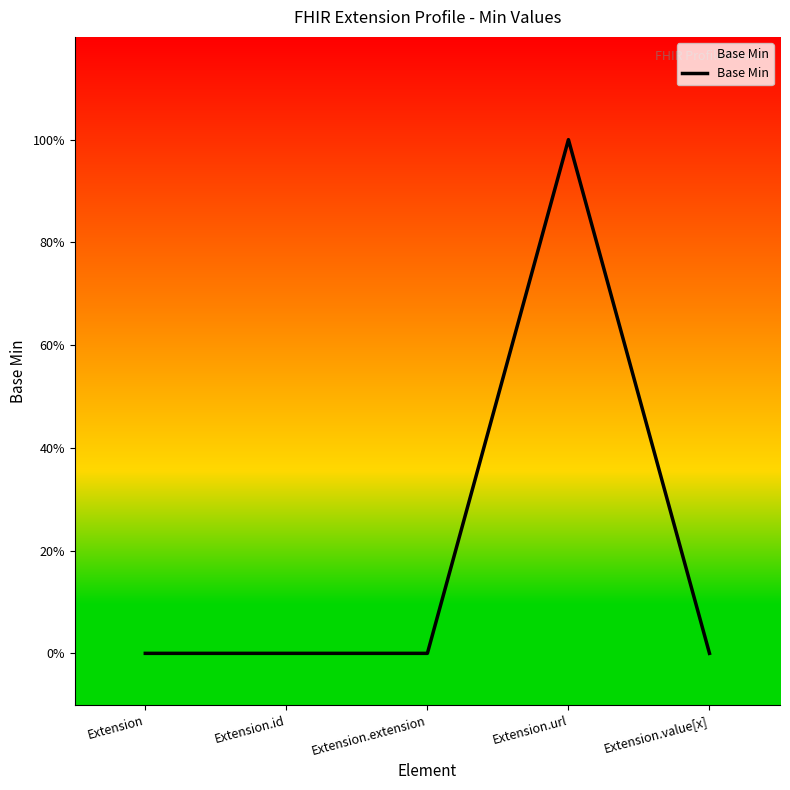

The chart shows a value of 1 at Extension.url. True or false?

True